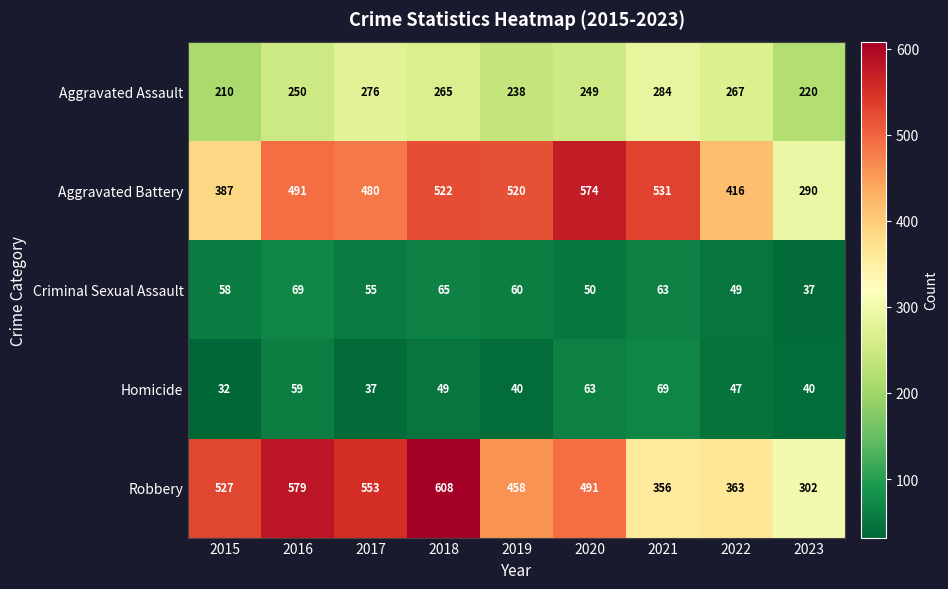

At how many categories does at least one series exceed 448?

7